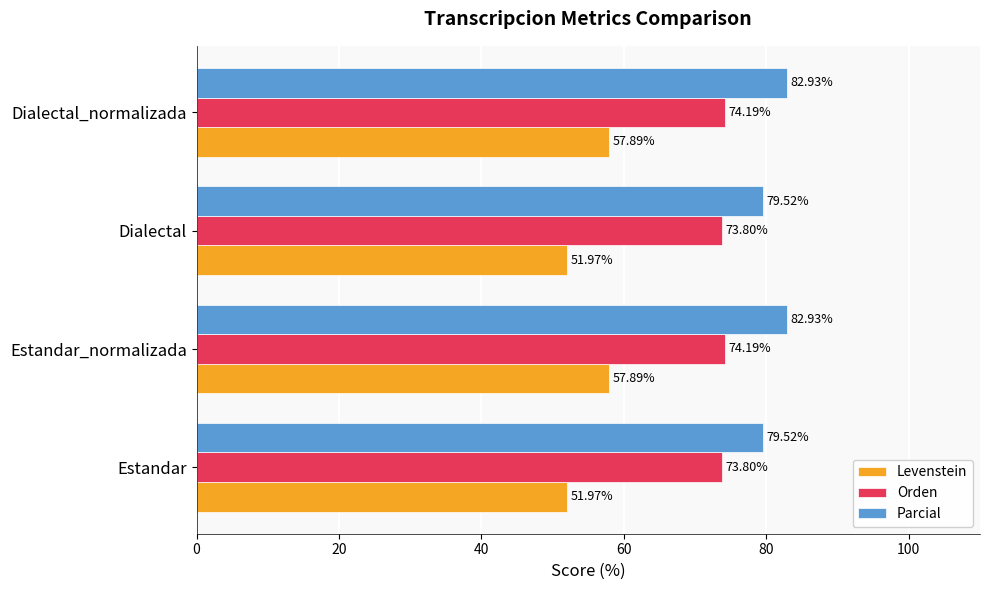

What is the average value of the Levenstein series?

54.9